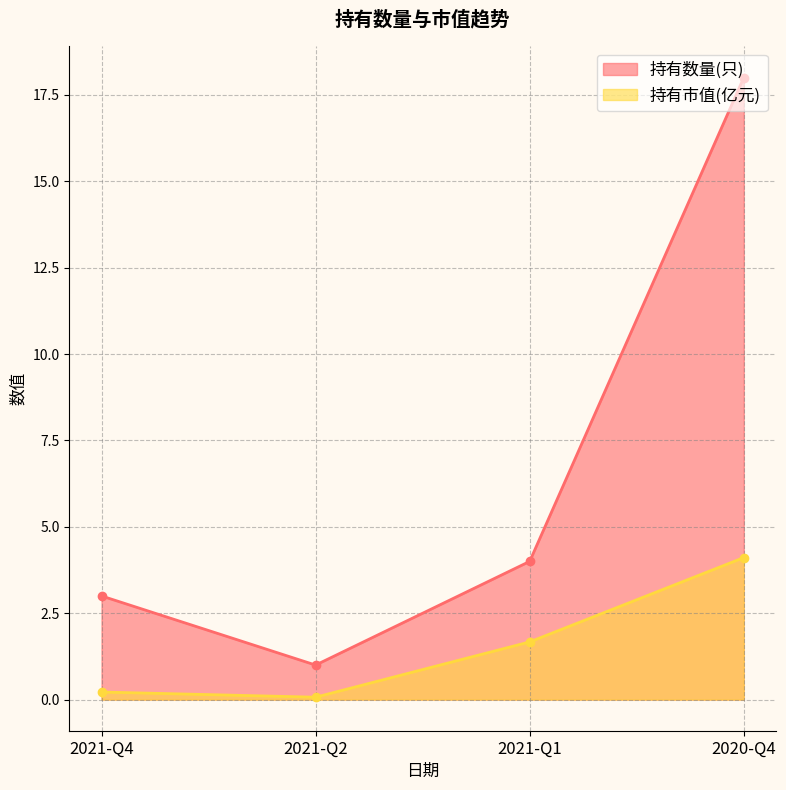

Does the chart have visible grid lines?

Yes